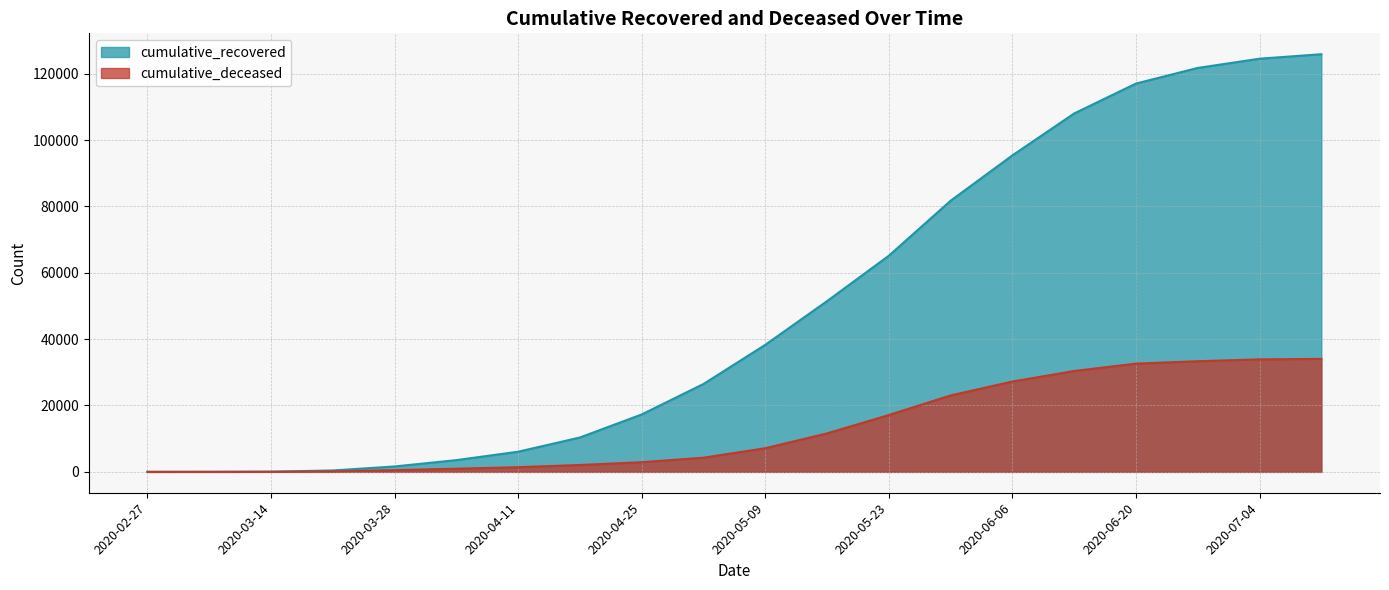

Which series has the largest range (max minus min)?

cumulative_recovered